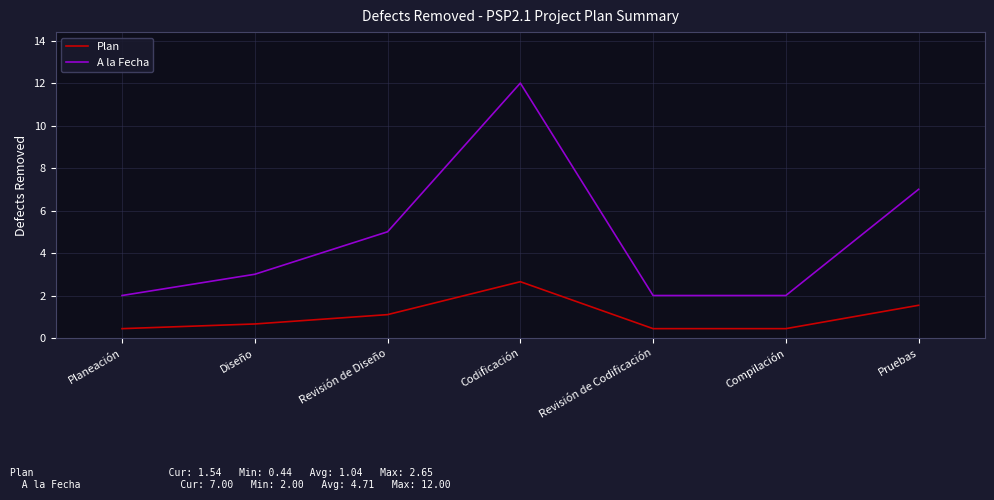

What is the minimum value for Plan?

0.4